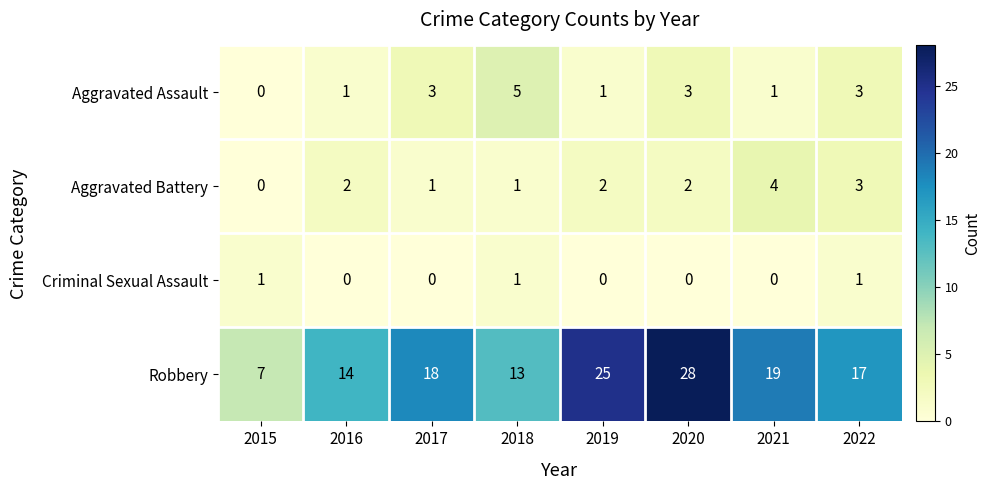

List the series in order of their peak value, highest first.

Robbery, Aggravated Assault, Aggravated Battery, Criminal Sexual Assault